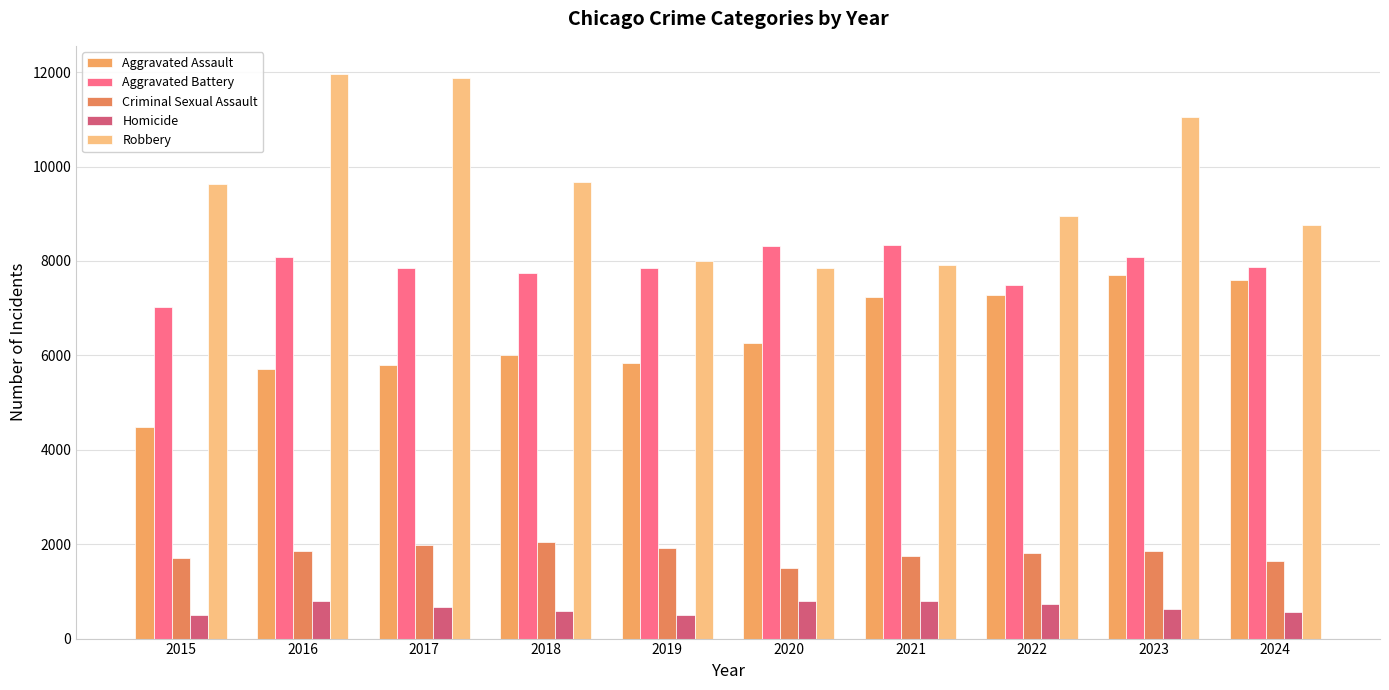

Which series changed the most between 2015 and 2018?

Aggravated Assault